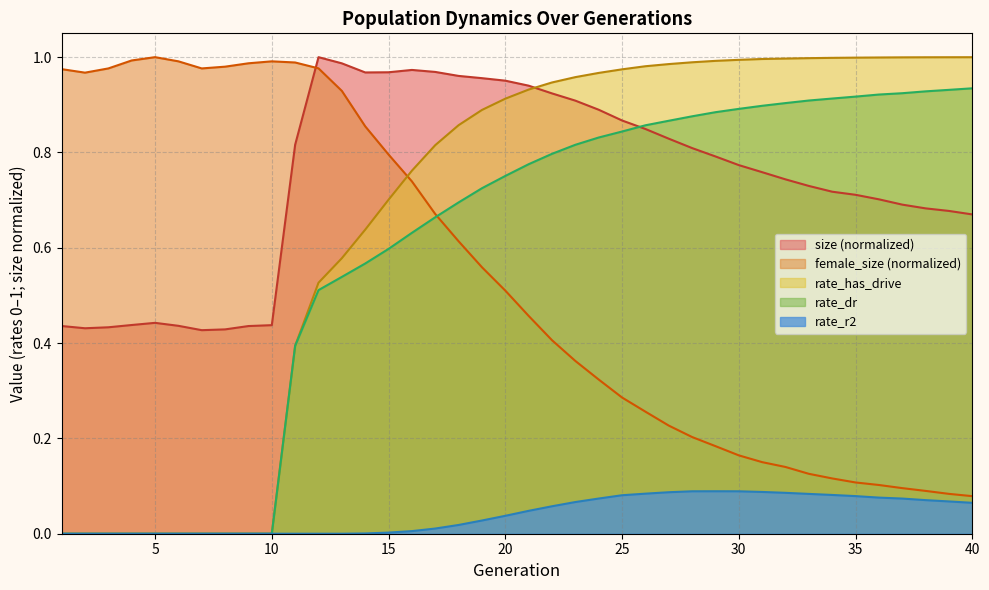

Where is rate_has_drive nearest to the value 0?

1